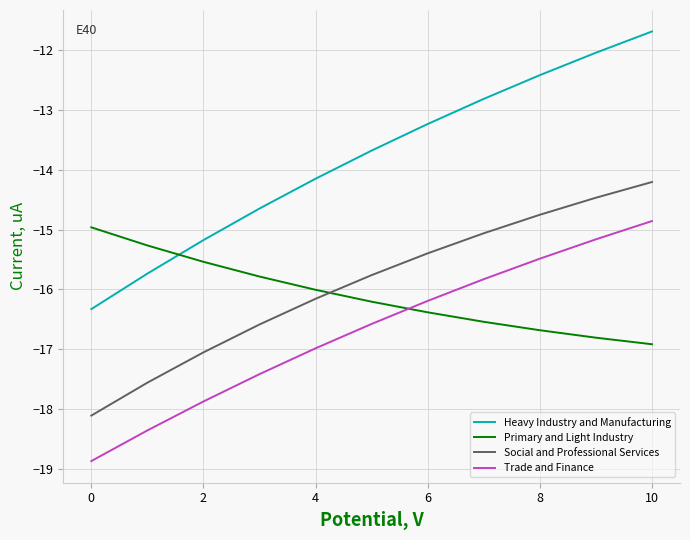

Which series has the largest total across all categories?

Heavy Industry and Manufacturing